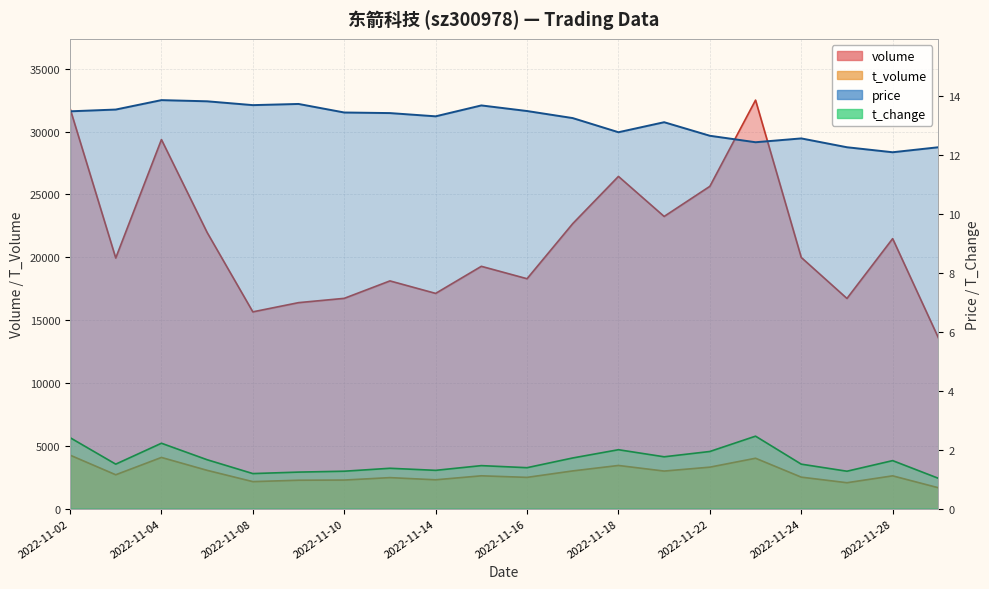

Does the chart display data point markers on the line(s)?

No